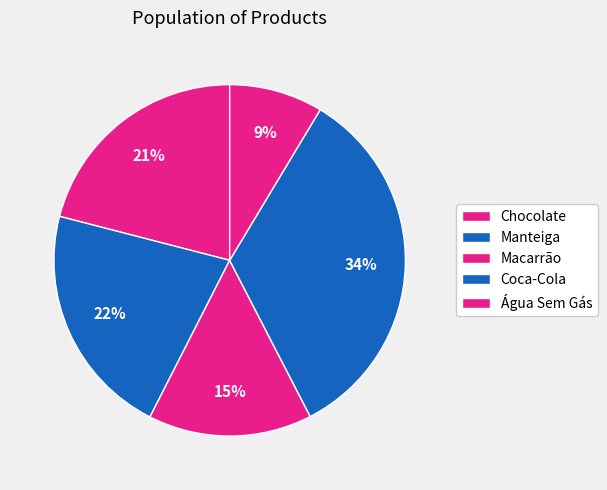

To the nearest percent, what is the average slice percentage?

20%